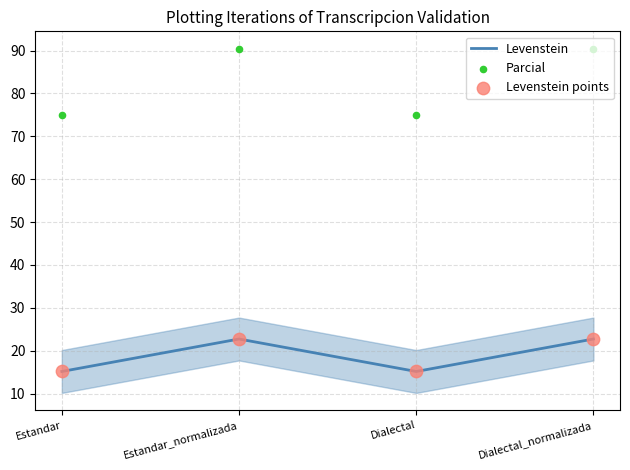

What is the total value across all series at Estandar_normalizada?

135.9